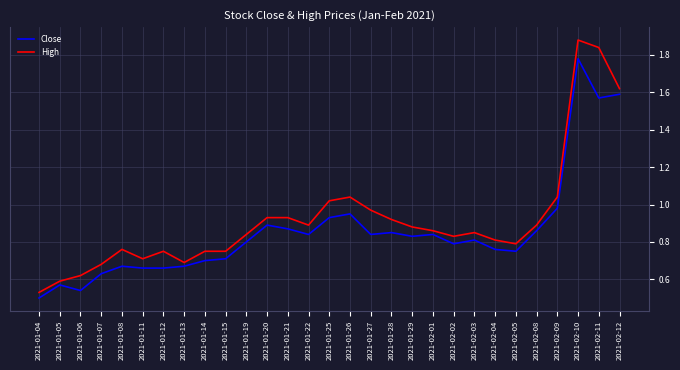

What position from the left is 2021-02-04?

23